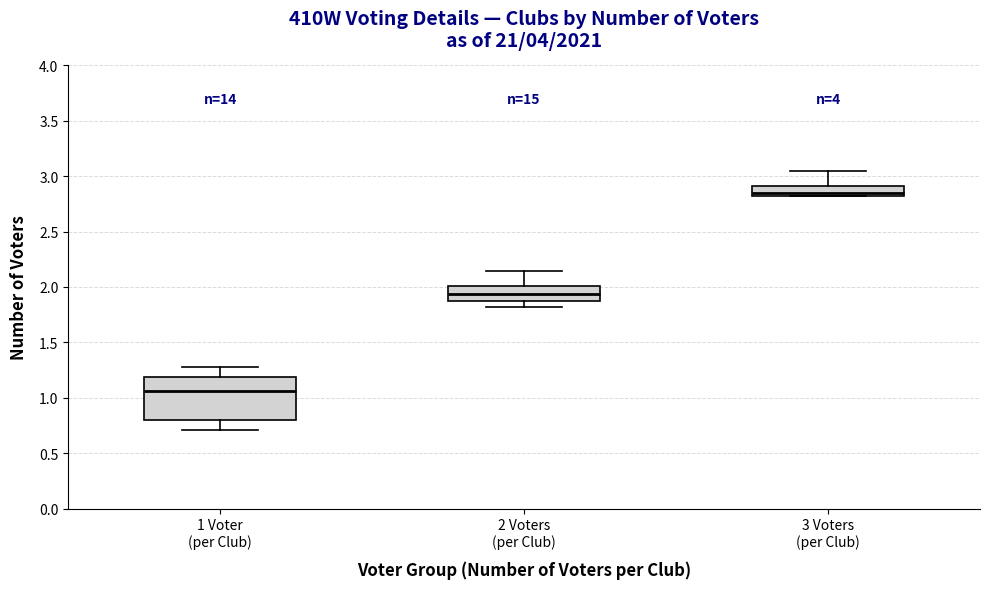

Reading left to right, transcribe this box plot: for each box, give where its median line is, the range the box spans, and where its two whiskers end, as read against the y-axis. The values are not printed on the chart, so give them approximately, as read against the axis.

1 Voter (per Club): median 1.05, box 0.80 to 1.20, whiskers 0.70 to 1.30
2 Voters (per Club): median 1.95, box 1.85 to 2.00, whiskers 1.80 to 2.15
3 Voters (per Club): median 2.85, box 2.80 to 2.90, whiskers 2.80 to 3.05